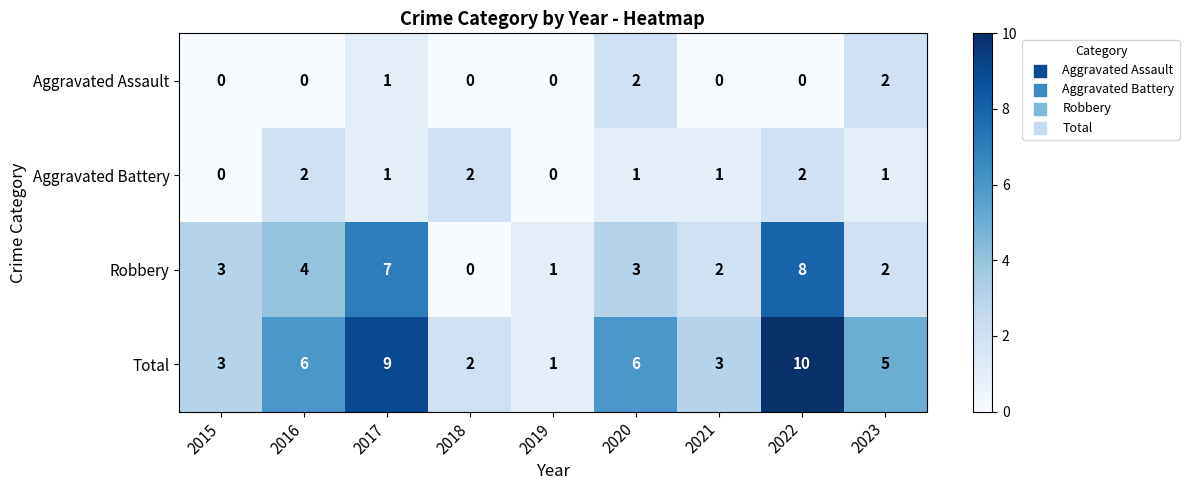

At which category does the chart reach its peak across all series?

2022